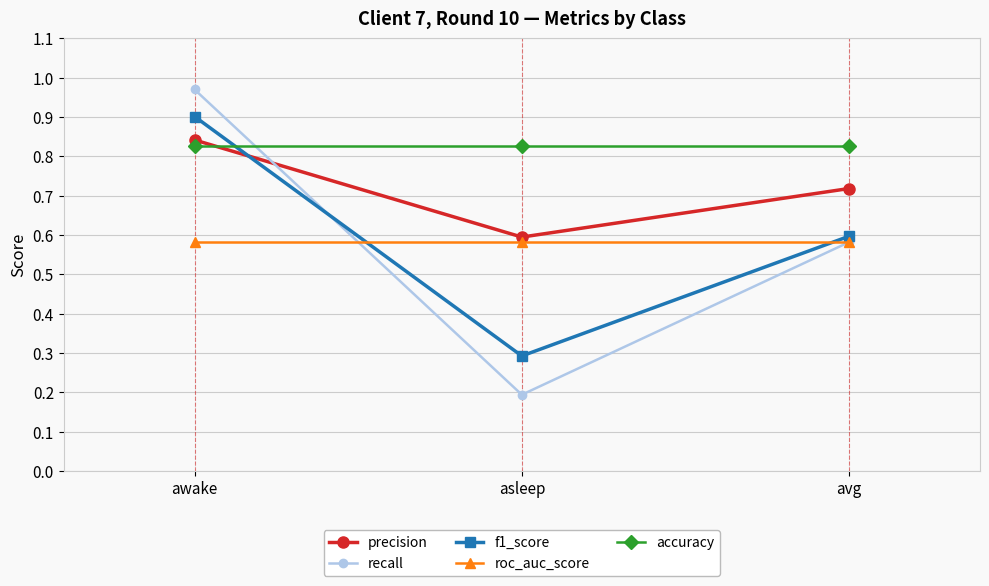

Count the roc_auc_score values in the range 0 to 1.

3